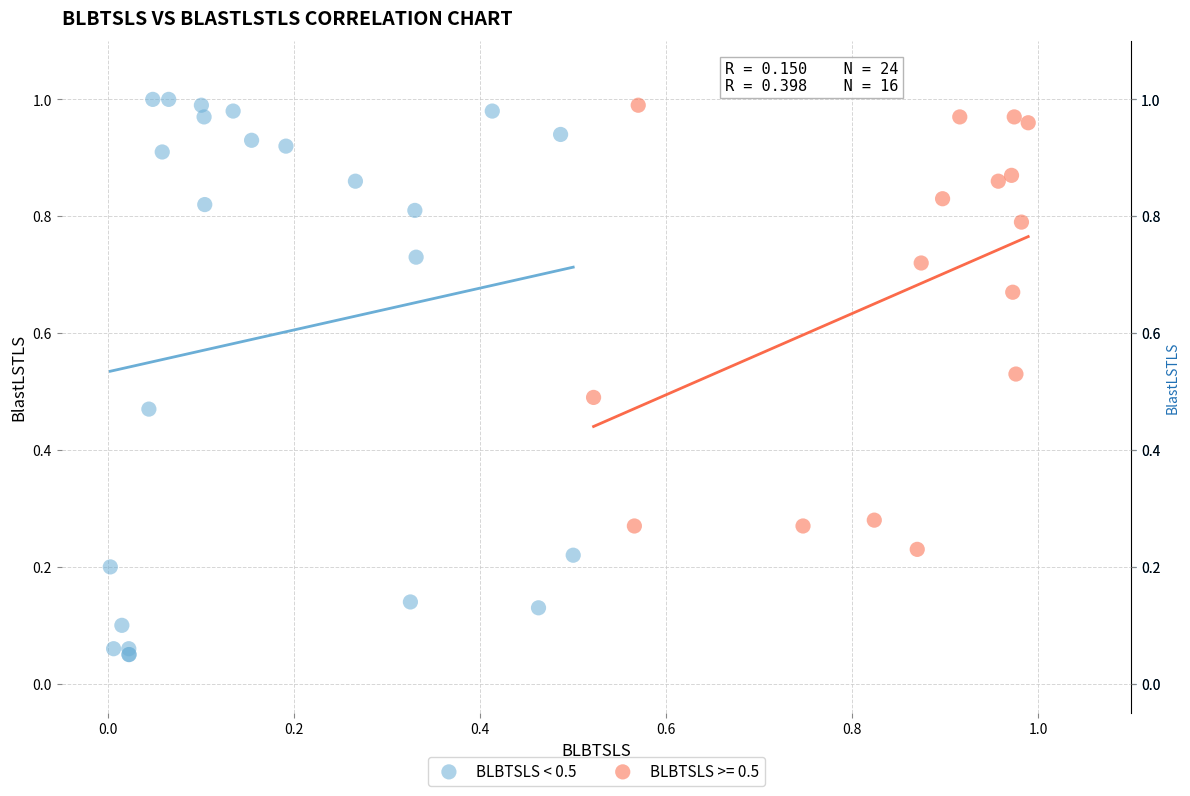

Which series reaches the minimum Y coordinate?

BLBTSLS < 0.5